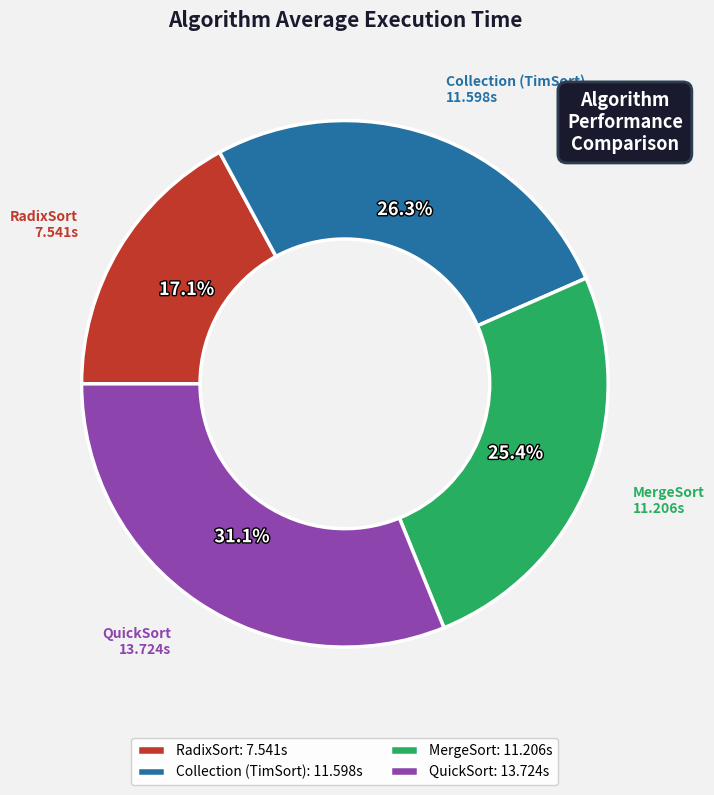

To the nearest percent, what is the combined percentage of MergeSort and Collection (TimSort)?

52%